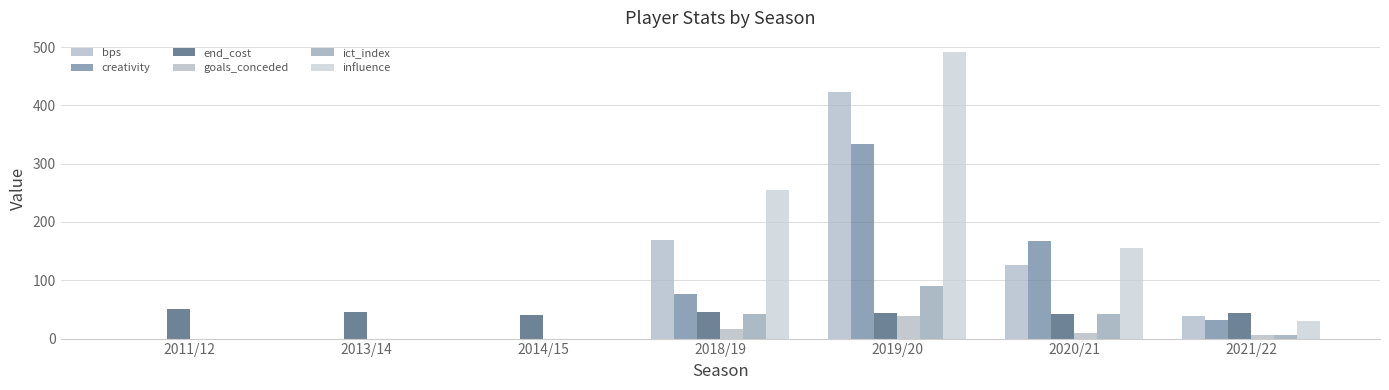

Is it true that ict_index equals 0.0 at 2011/12?

True